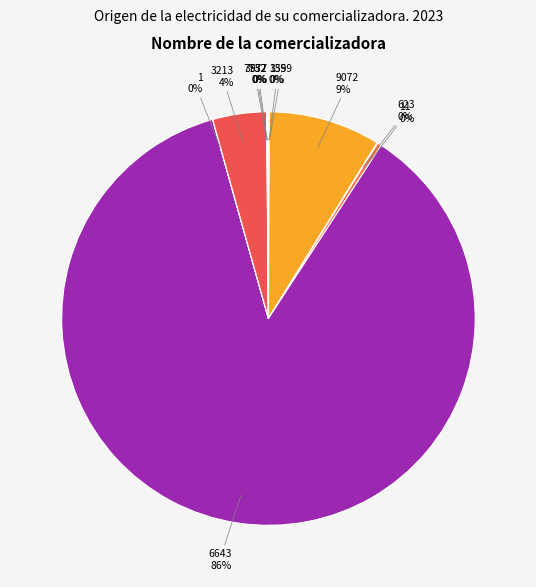

Is the sum of 9072 and 6643 greater than half?

Yes